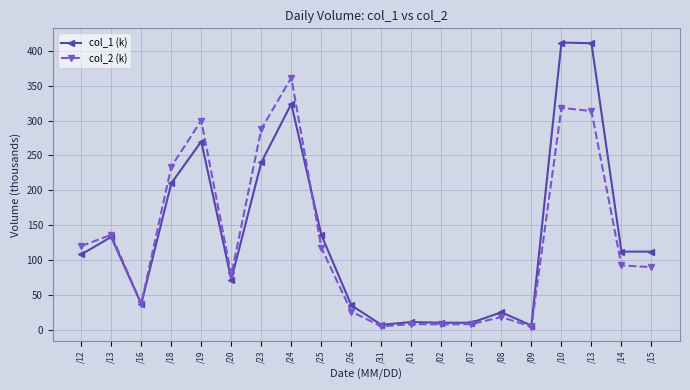

What is the difference between the col_2 (k) values at /10 and /13?

182.2